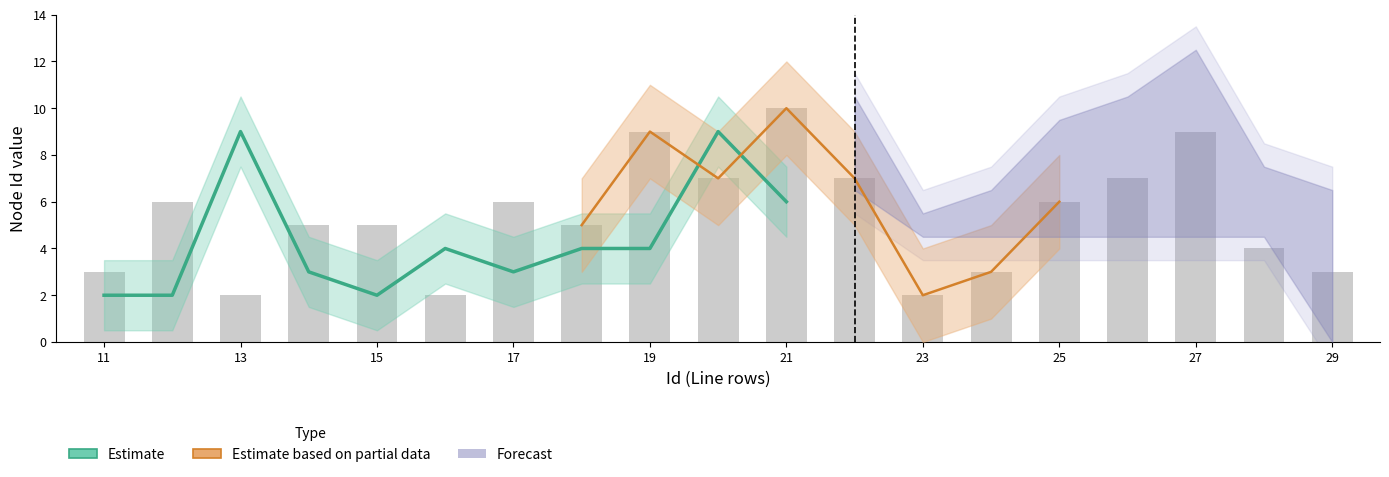

The chart shows a value of 6 at 12. True or false?

True